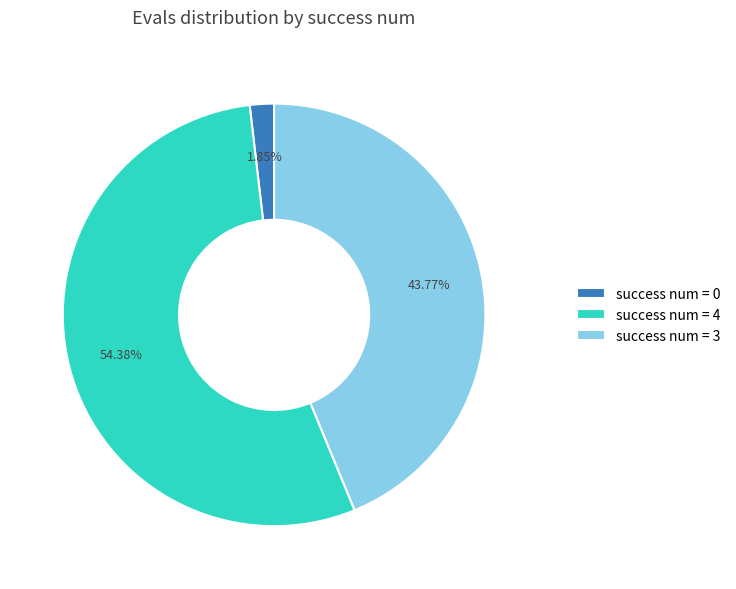

Which has a higher value, success num = 4 or success num = 0?

success num = 4